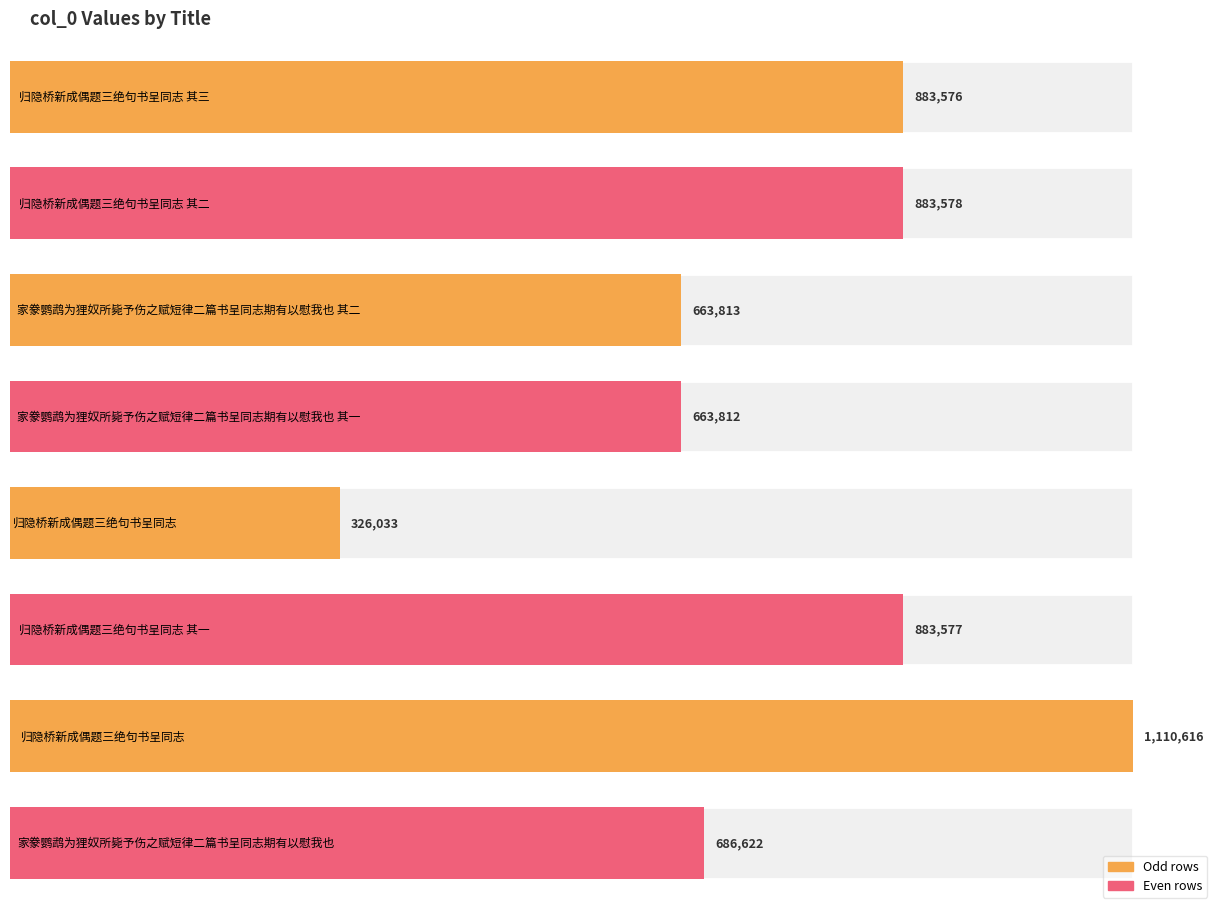

List the labels in order of value, smallest first.

归隐桥新成偶题三绝句书呈同志, 家豢鹦鹉为狸奴所毙予伤之赋短律二篇书呈同志期有以慰我也 其一, 家豢鹦鹉为狸奴所毙予伤之赋短律二篇书呈同志期有以慰我也 其二, 家豢鹦鹉为狸奴所毙予伤之赋短律二篇书呈同志期有以慰我也, 归隐桥新成偶题三绝句书呈同志 其三, 归隐桥新成偶题三绝句书呈同志 其一, 归隐桥新成偶题三绝句书呈同志 其二, 归隐桥新成偶题三绝句书呈同志